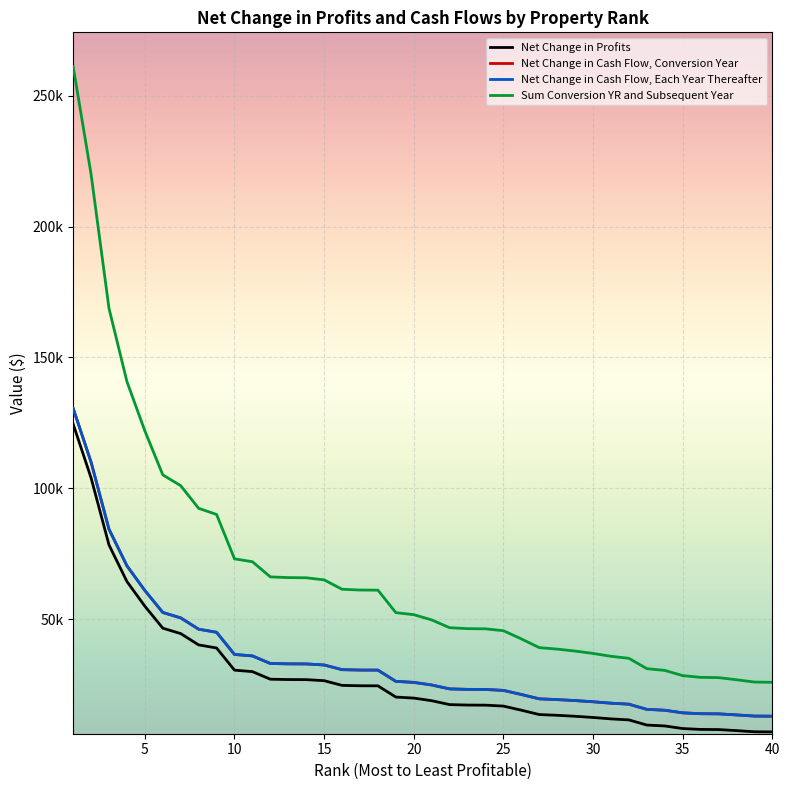

True or false: Net Change in Cash Flow, Each Year Thereafter and Sum Conversion YR and Subsequent Year intersect in this chart.

False